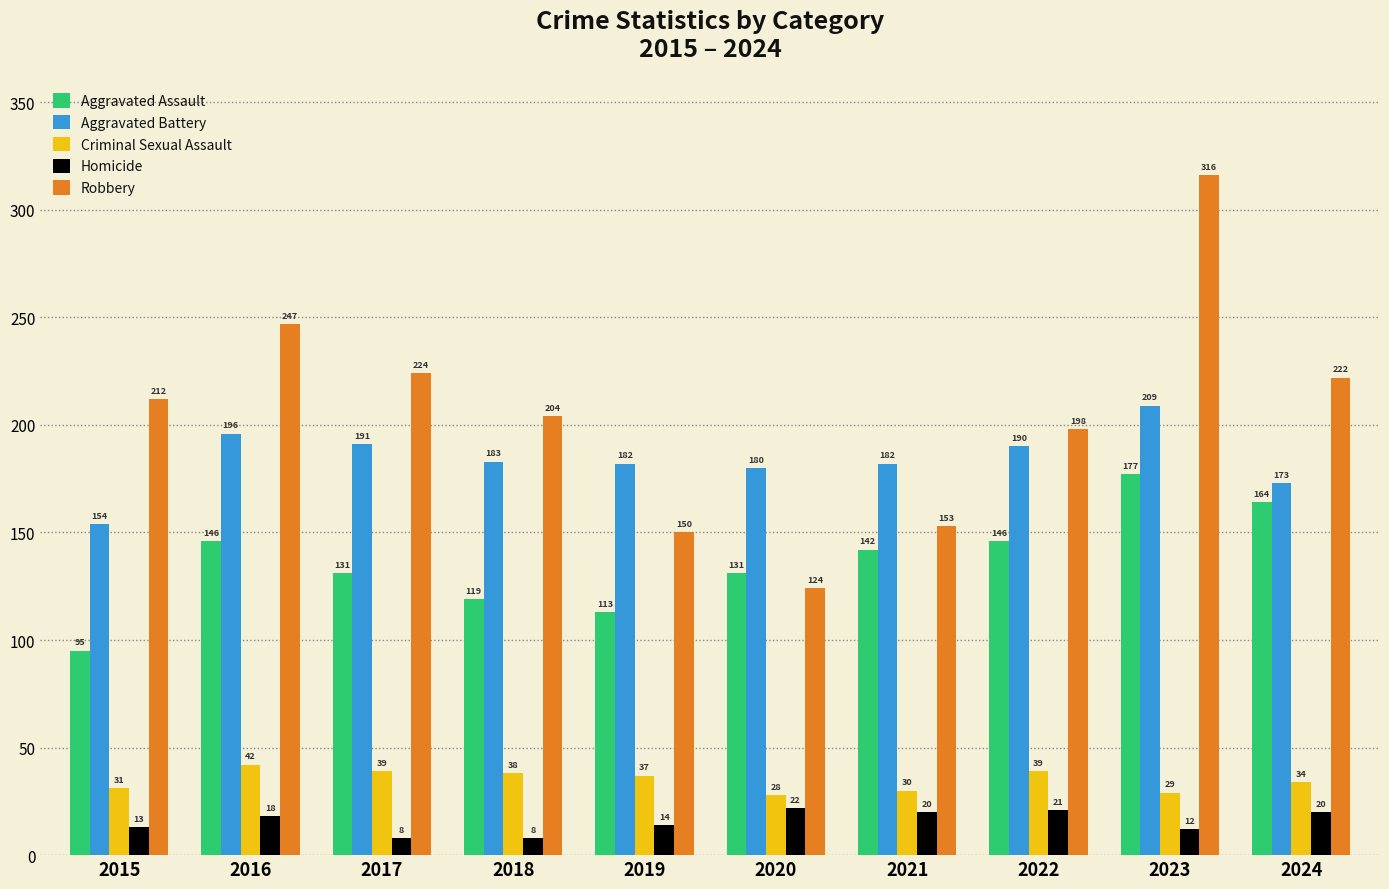

What are all the series names shown in the legend?

Aggravated Assault, Aggravated Battery, Criminal Sexual Assault, Homicide, Robbery